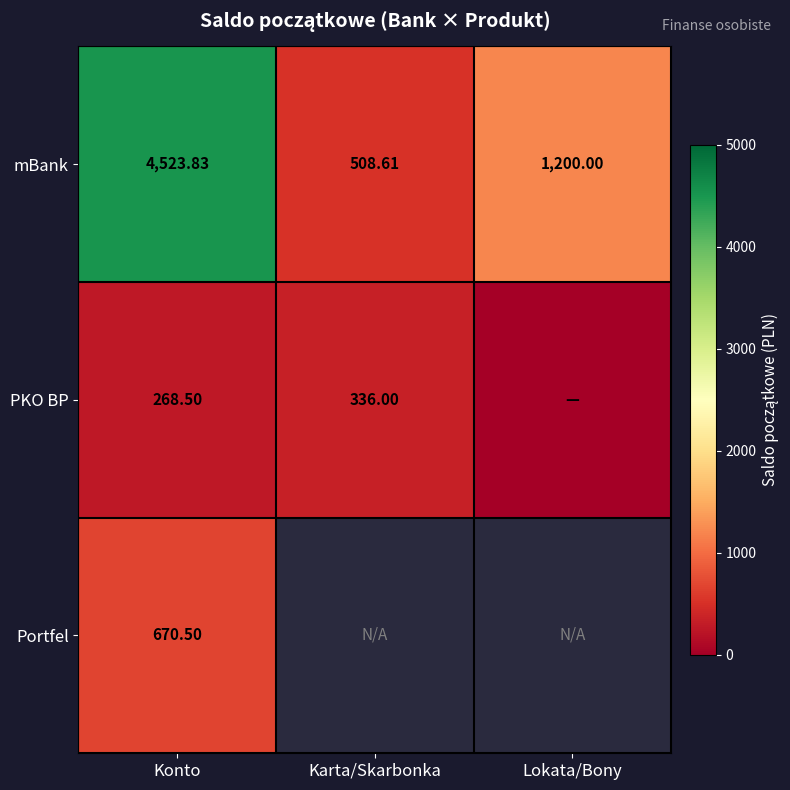

Where does the mBank series first go above 1200?

Konto